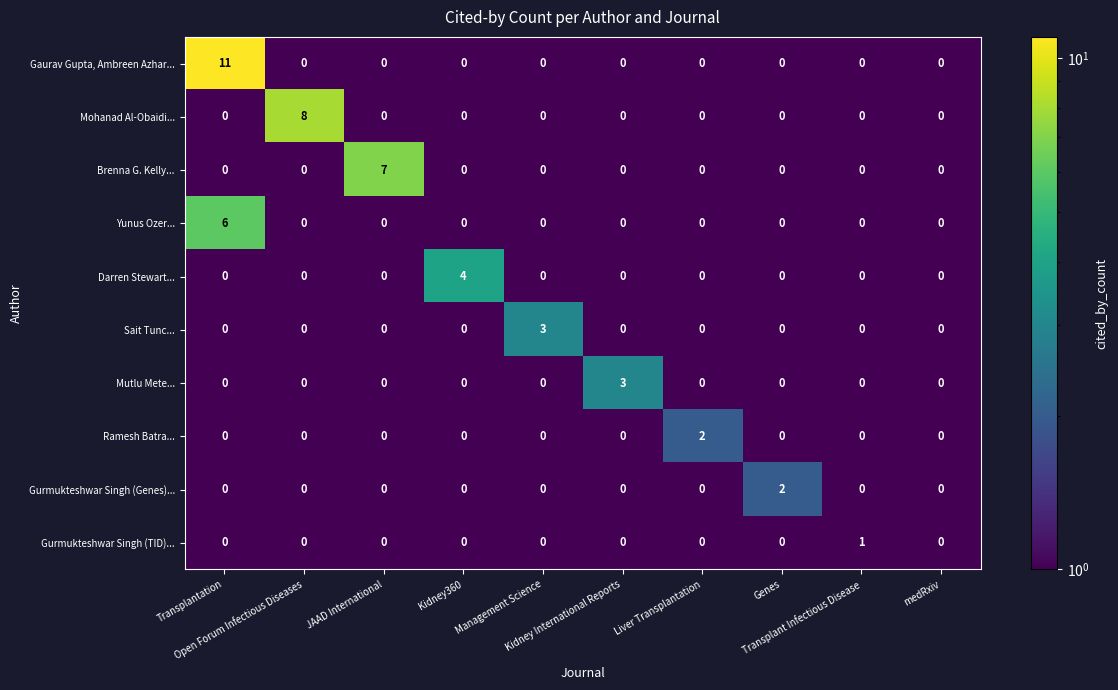

What is the smallest value displayed?

0